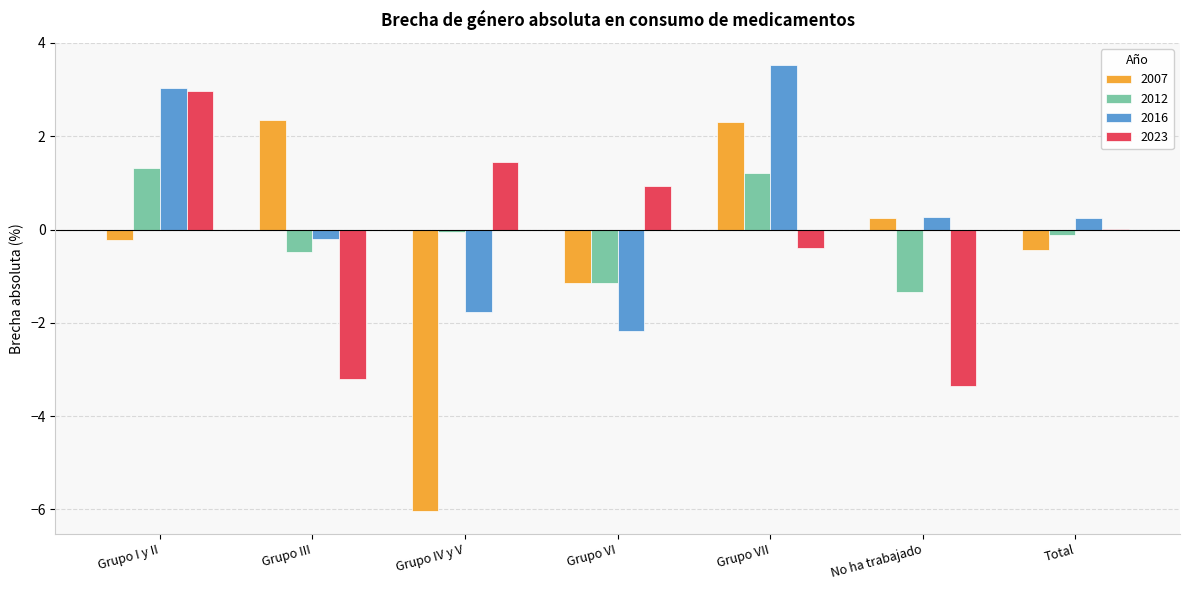

How many categories are shown in the chart?

7